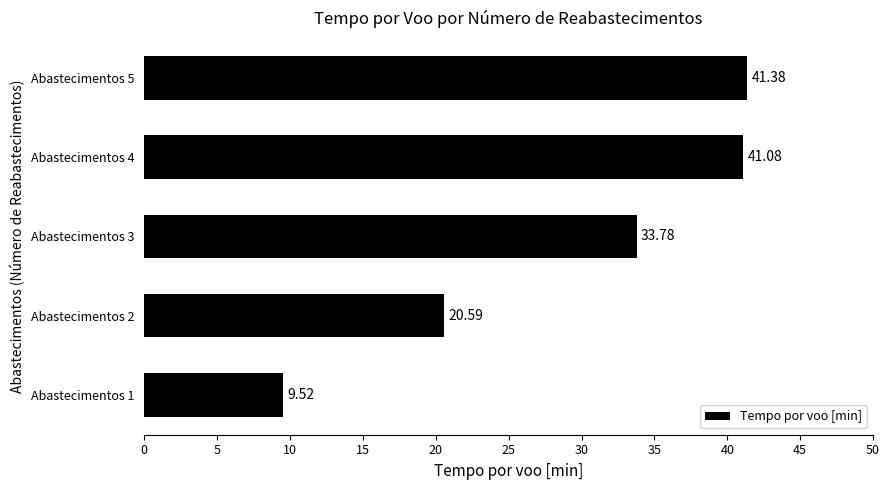

Count the number of data series in this chart.

1